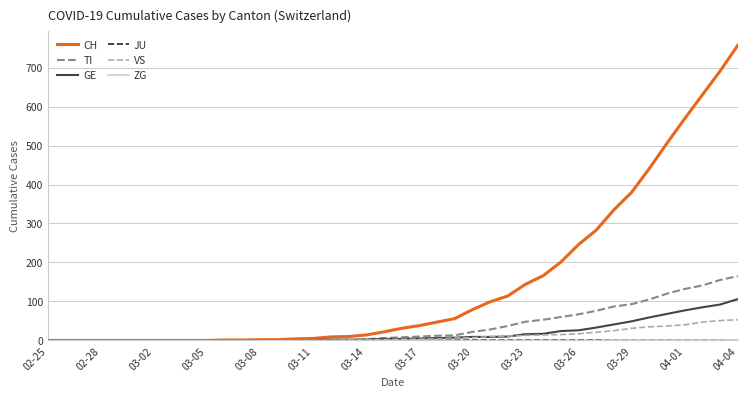

Which series has the largest total across all categories?

CH